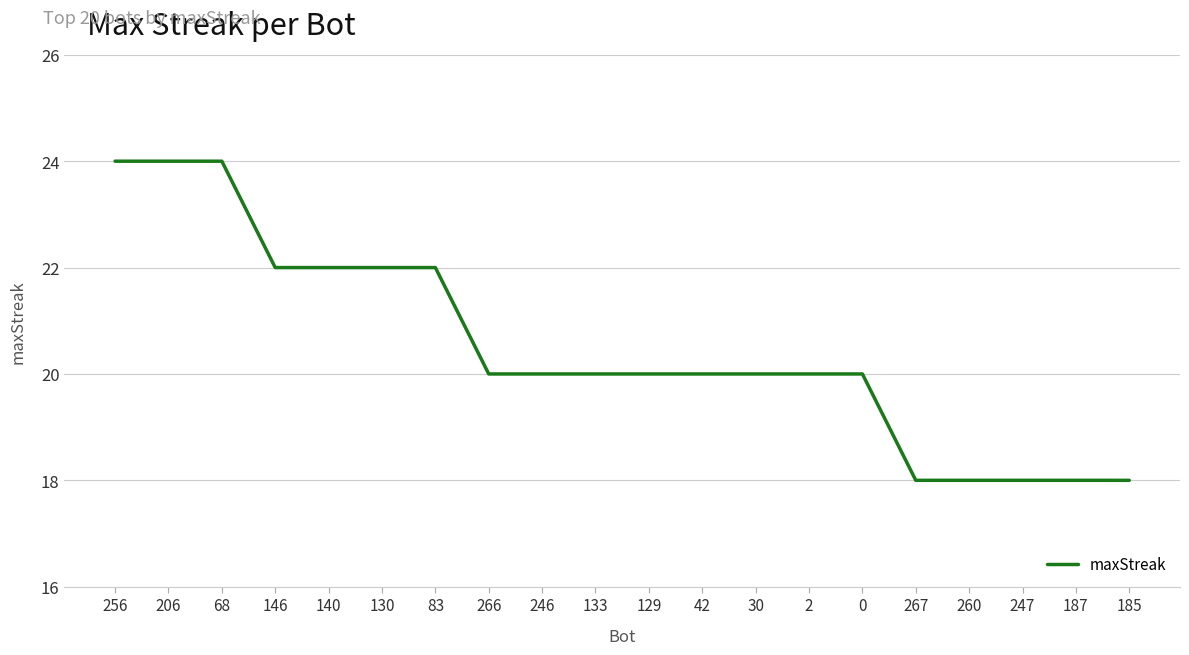

What is the greatest value displayed?

24